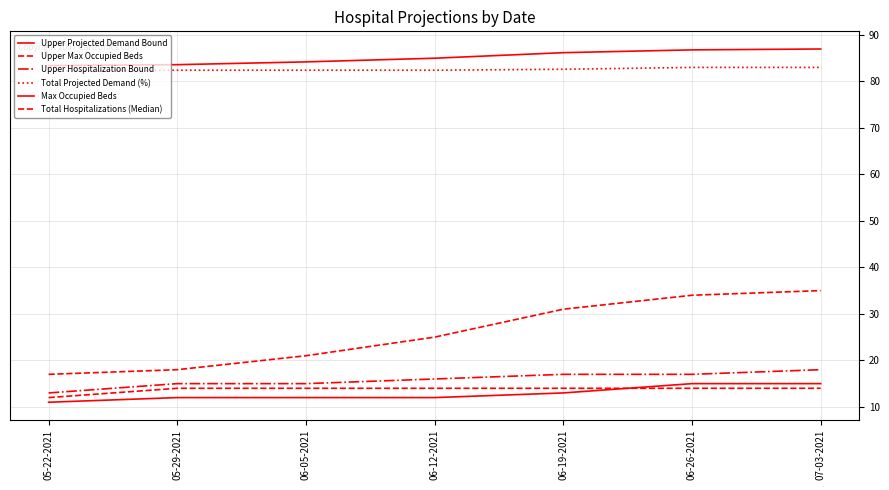

How many lines are shown in the chart?

6